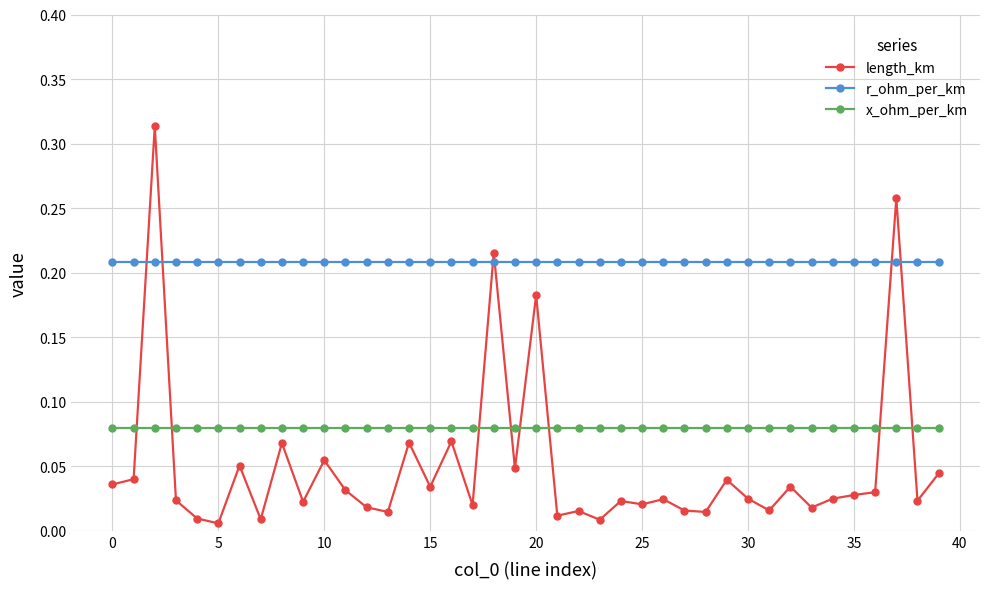

What are all the series names shown in the legend?

length_km, r_ohm_per_km, x_ohm_per_km